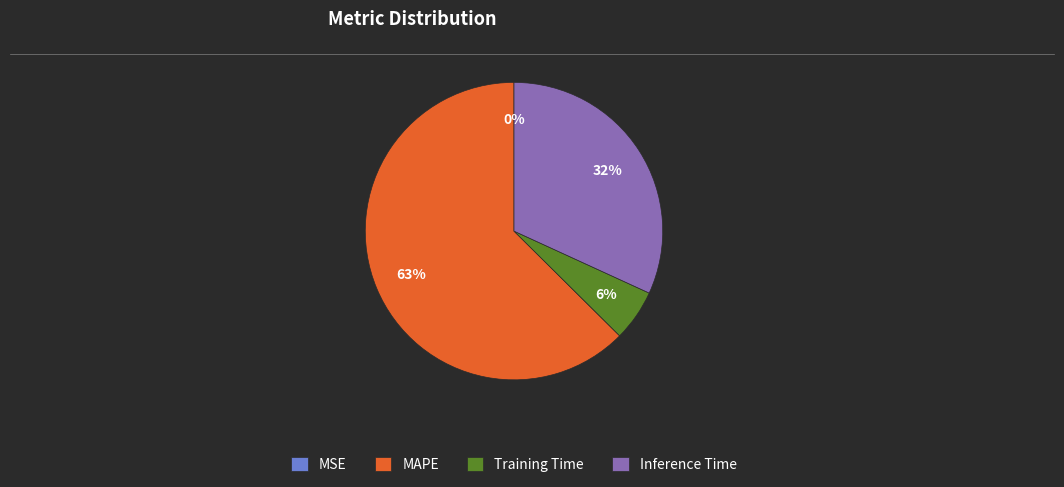

To the nearest percent, what is the difference between the MAPE and Inference Time slice percentages?

31%